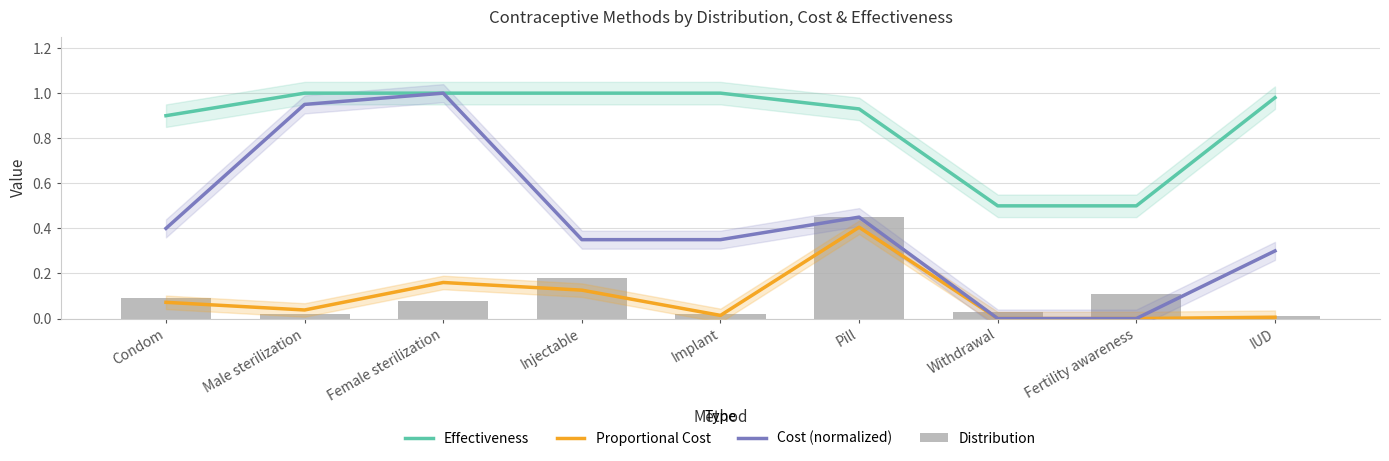

List the series in order of their peak value, highest first.

Effectiveness, Cost (normalized), Distribution, Proportional Cost